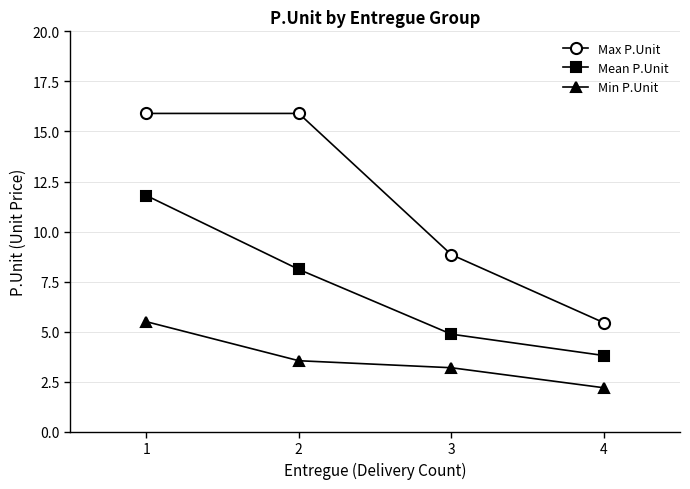

How many lines are shown in the chart?

3